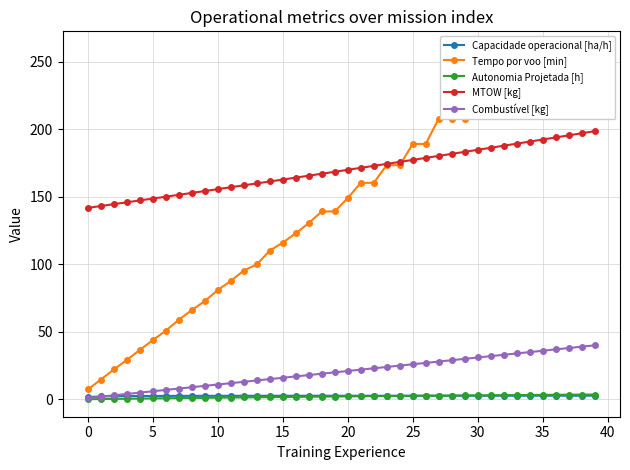

What is the sum of the Tempo por voo [min] values at 23 and 39?

433.0